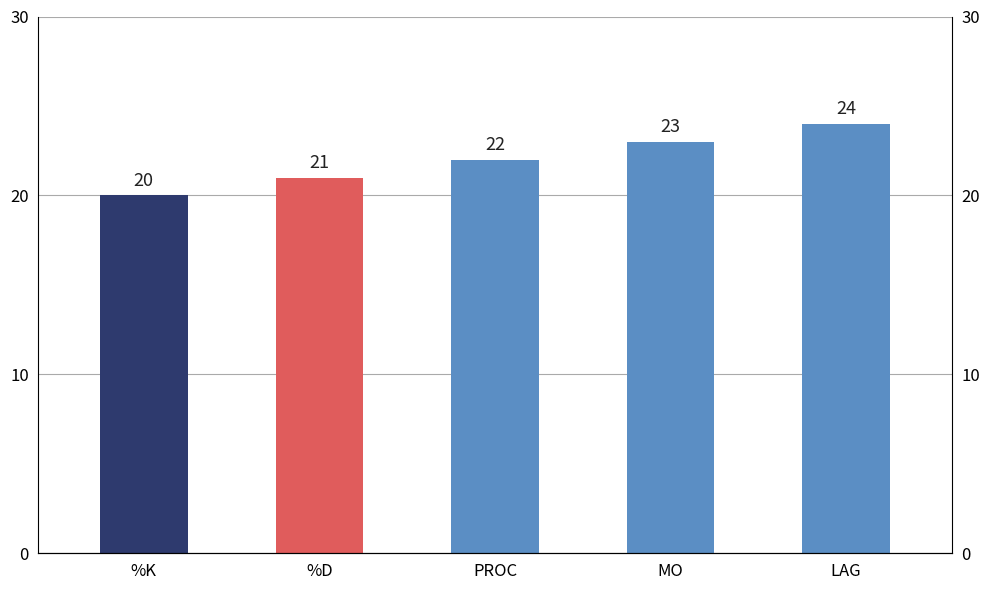

Where does the data first go above 22?

MO